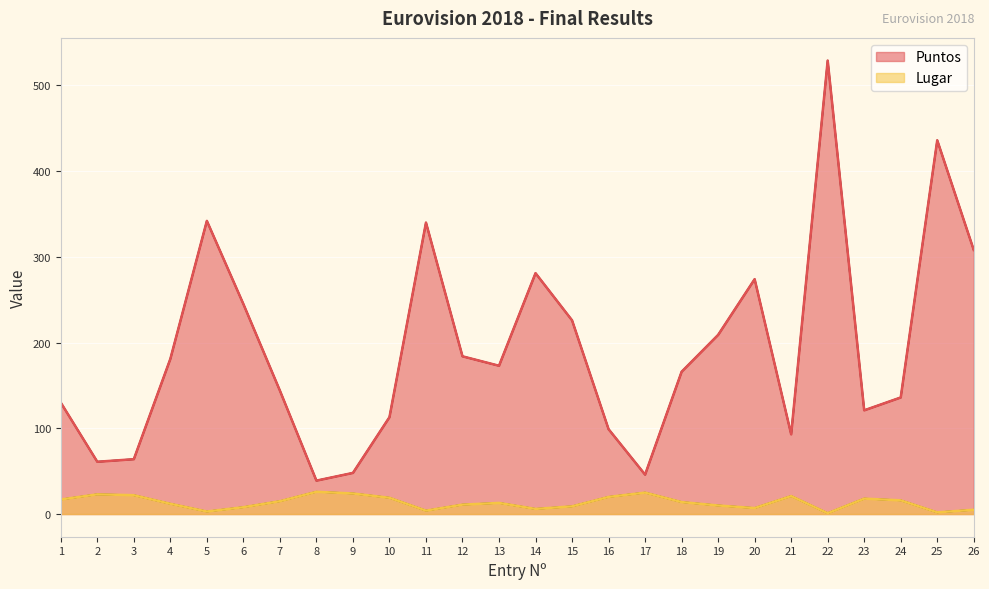

True or false: Lugar has a value of 13 at 13.

True